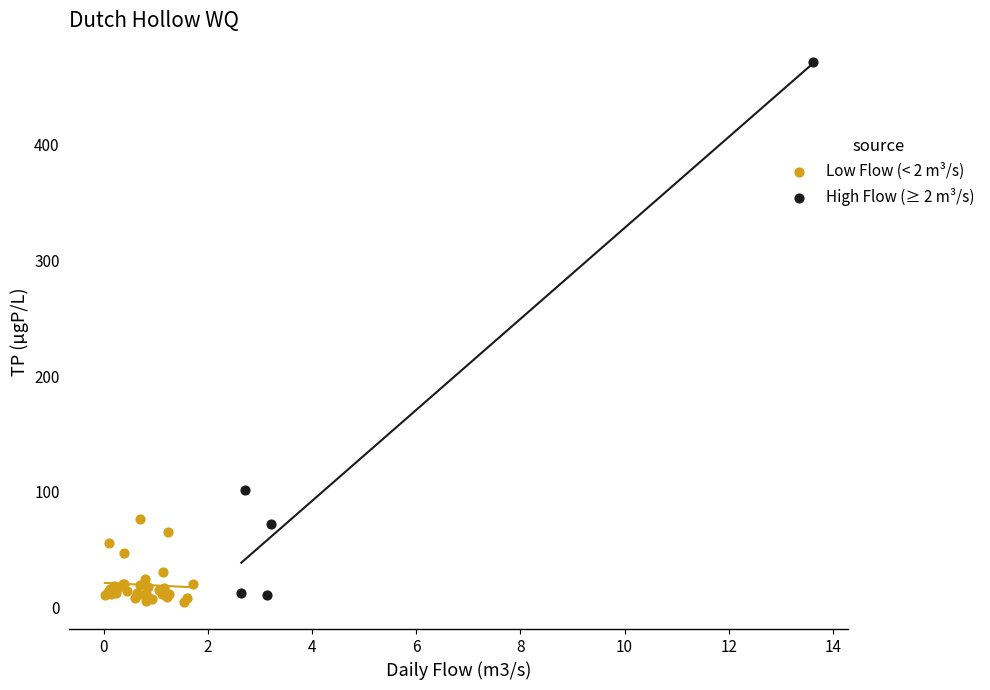

Which series reaches the maximum Y coordinate?

High Flow (≥ 2 m³/s)